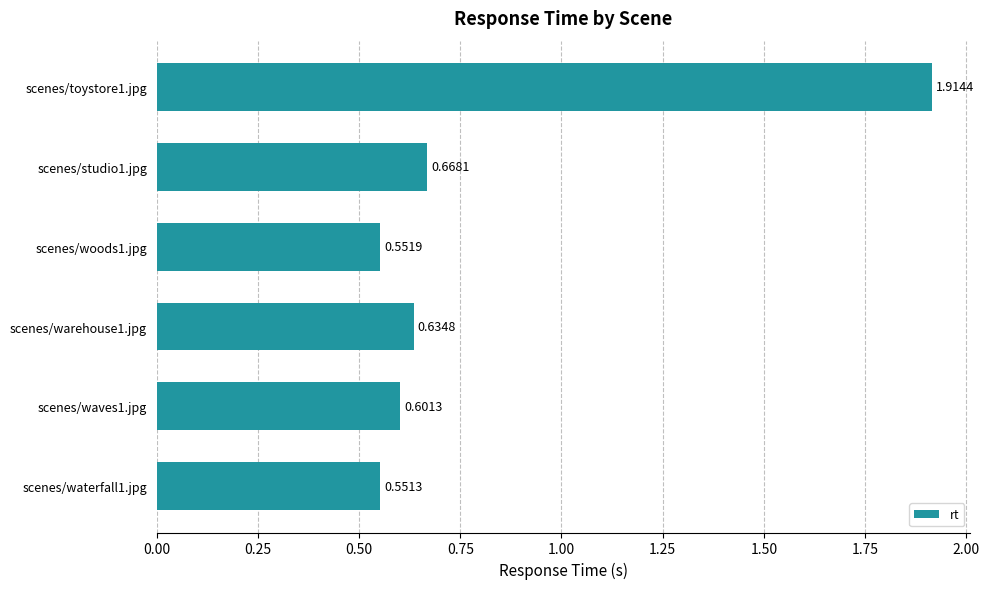

What is the change in value from scenes/woods1.jpg to scenes/warehouse1.jpg?

+0.1